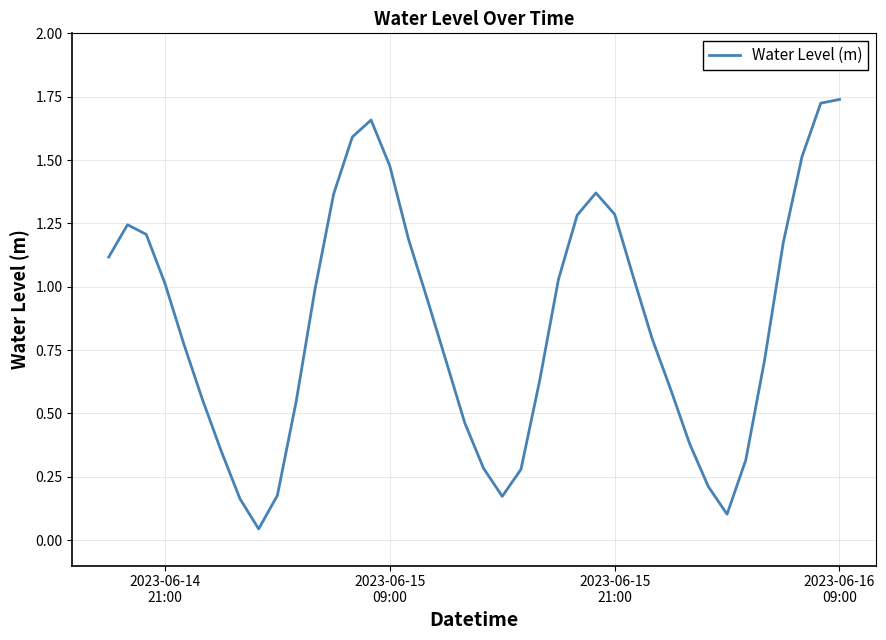

What is the average value?

0.9